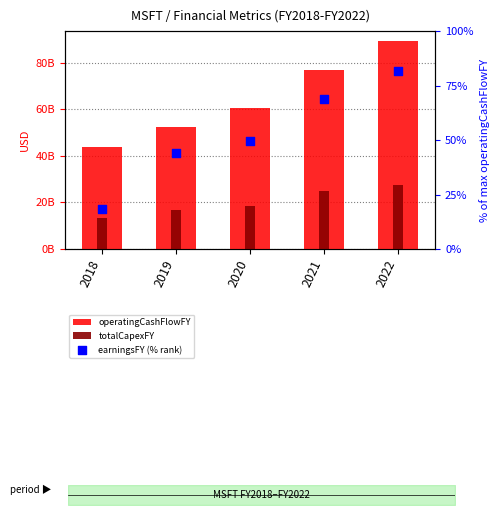

Which series reaches the maximum Y coordinate?

operatingCashFlowFY